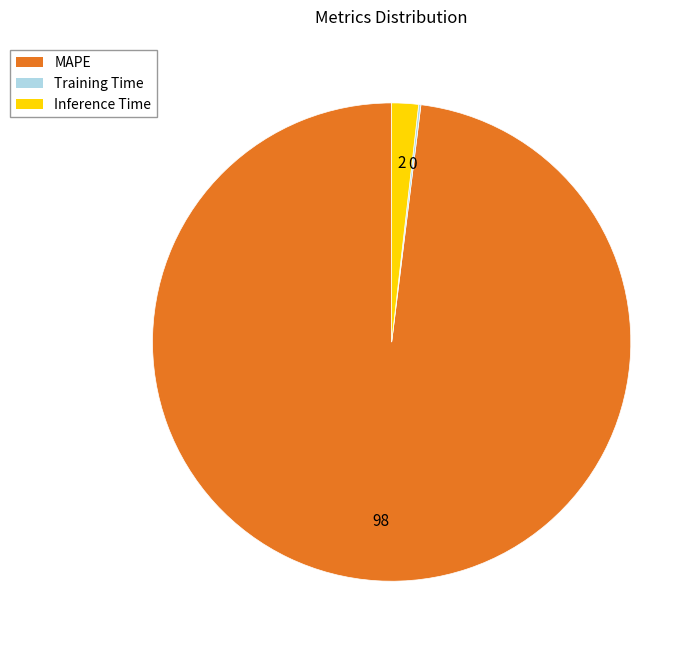

Which slice is the largest?

MAPE